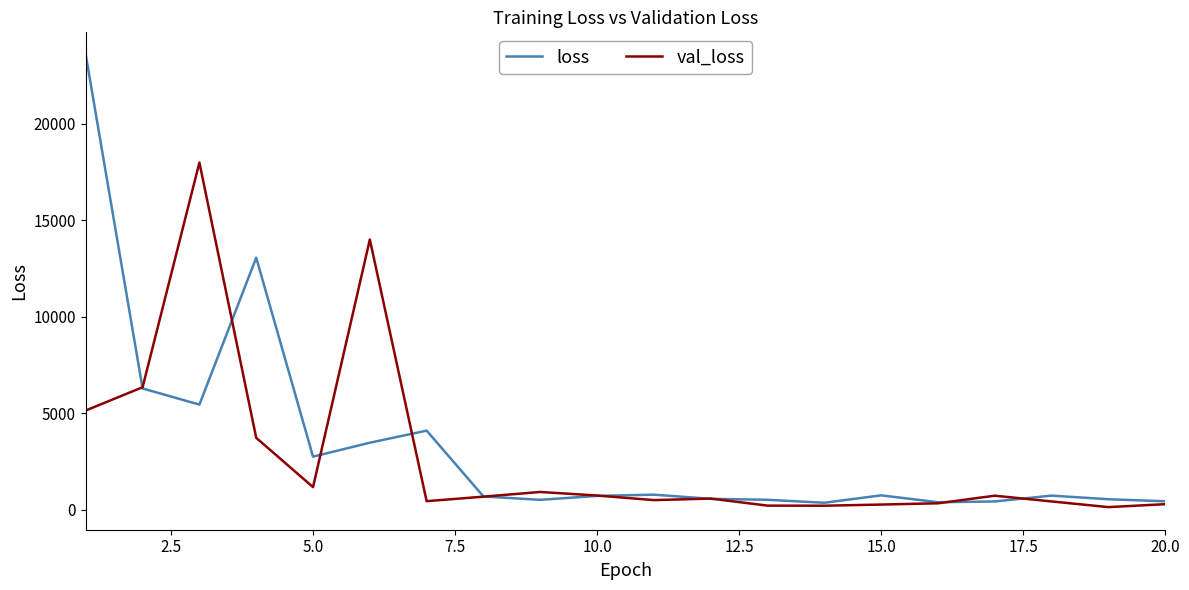

What is the maximum value shown in the chart?

23561.0